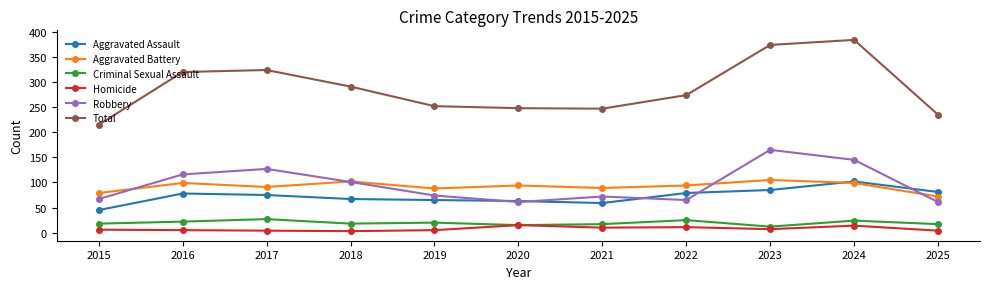

True or false: Criminal Sexual Assault and Aggravated Battery cross at least once.

False